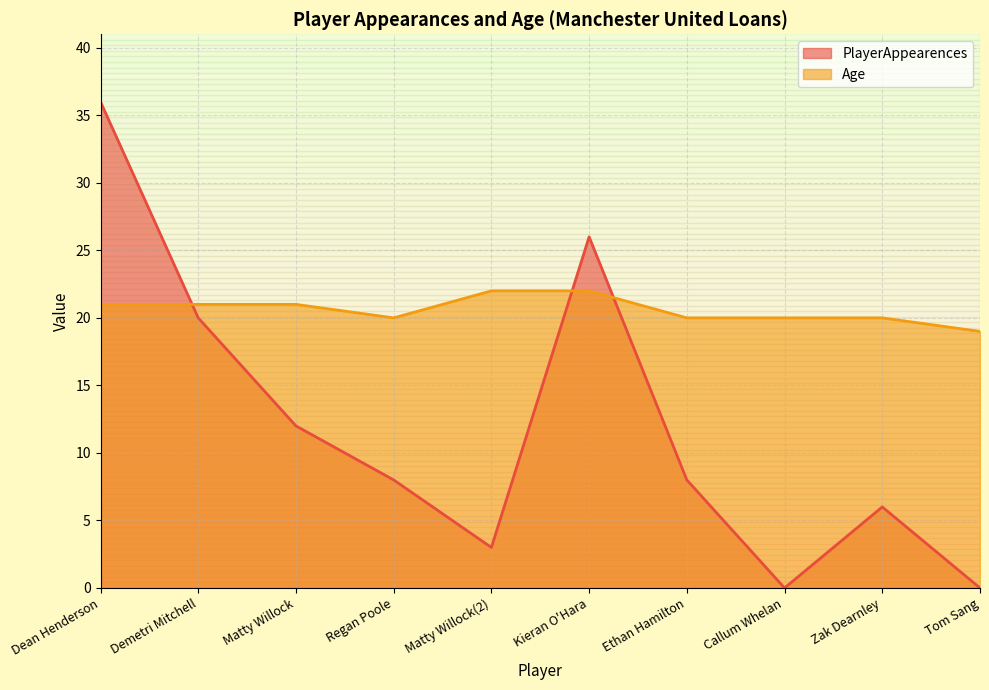

Does the chart have visible grid lines?

Yes